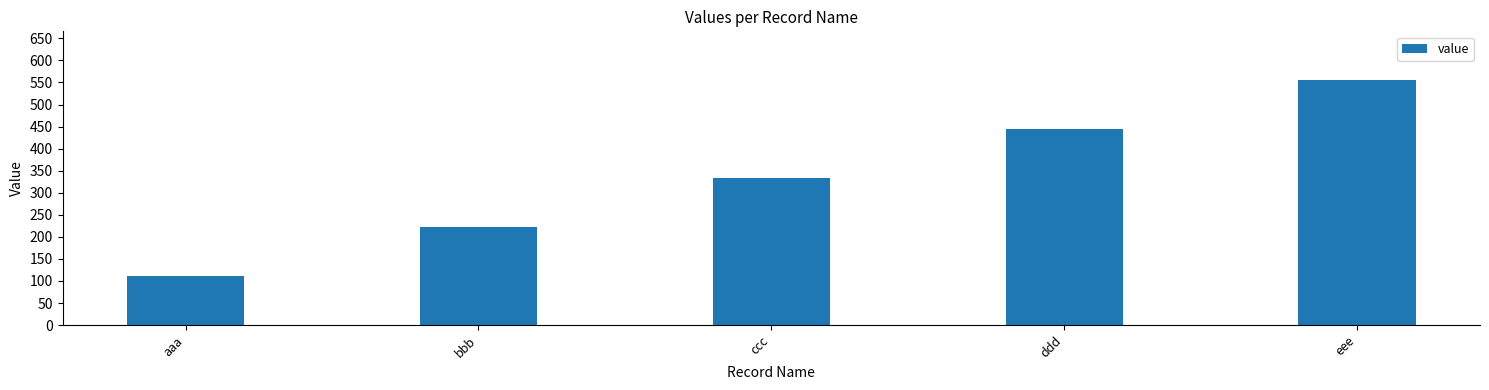

Rank the categories by value from lowest to highest.

aaa, bbb, ccc, ddd, eee